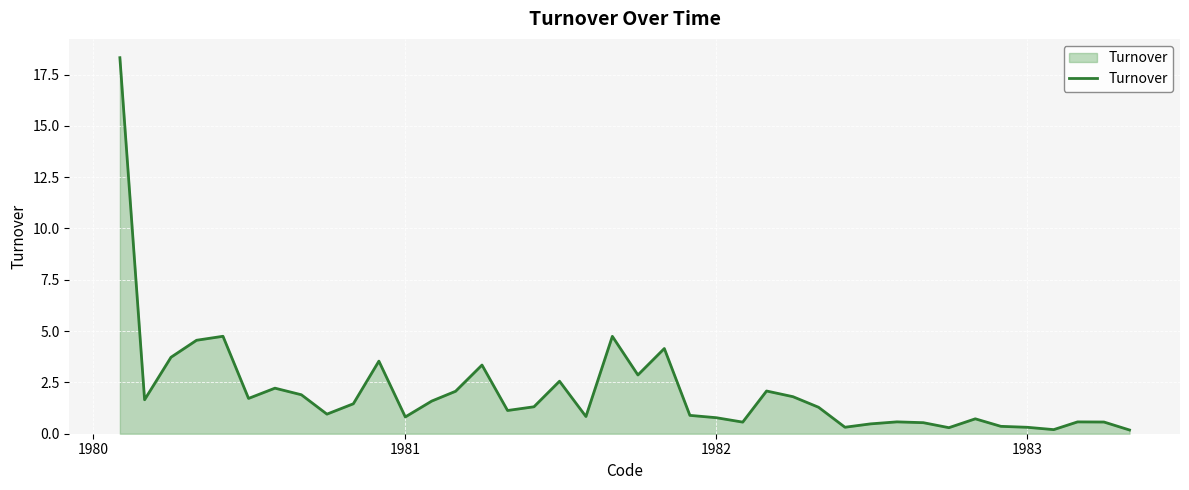

What is the difference between the maximum and minimum values?

18.1